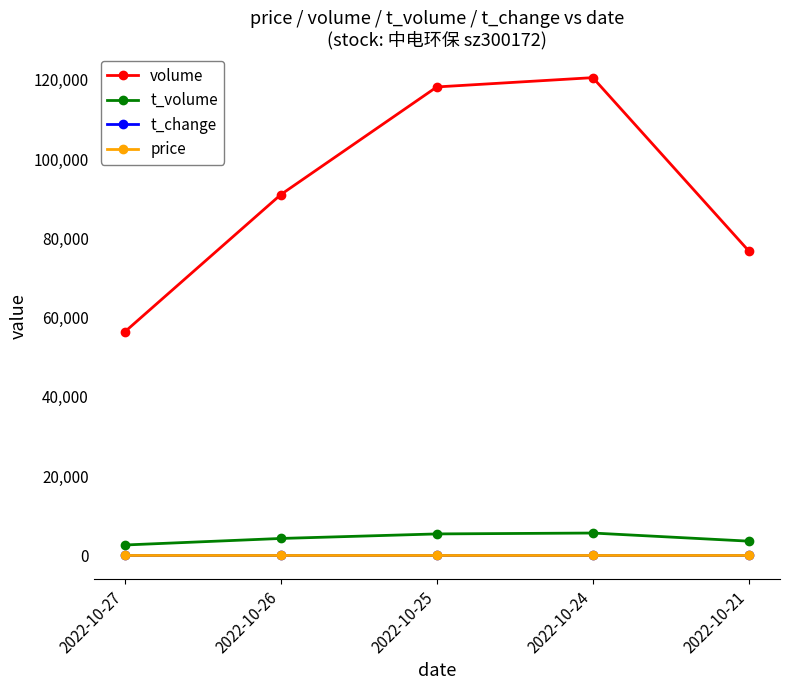

What is the spread (max minus min) of values at 2022-10-25?

118225.6